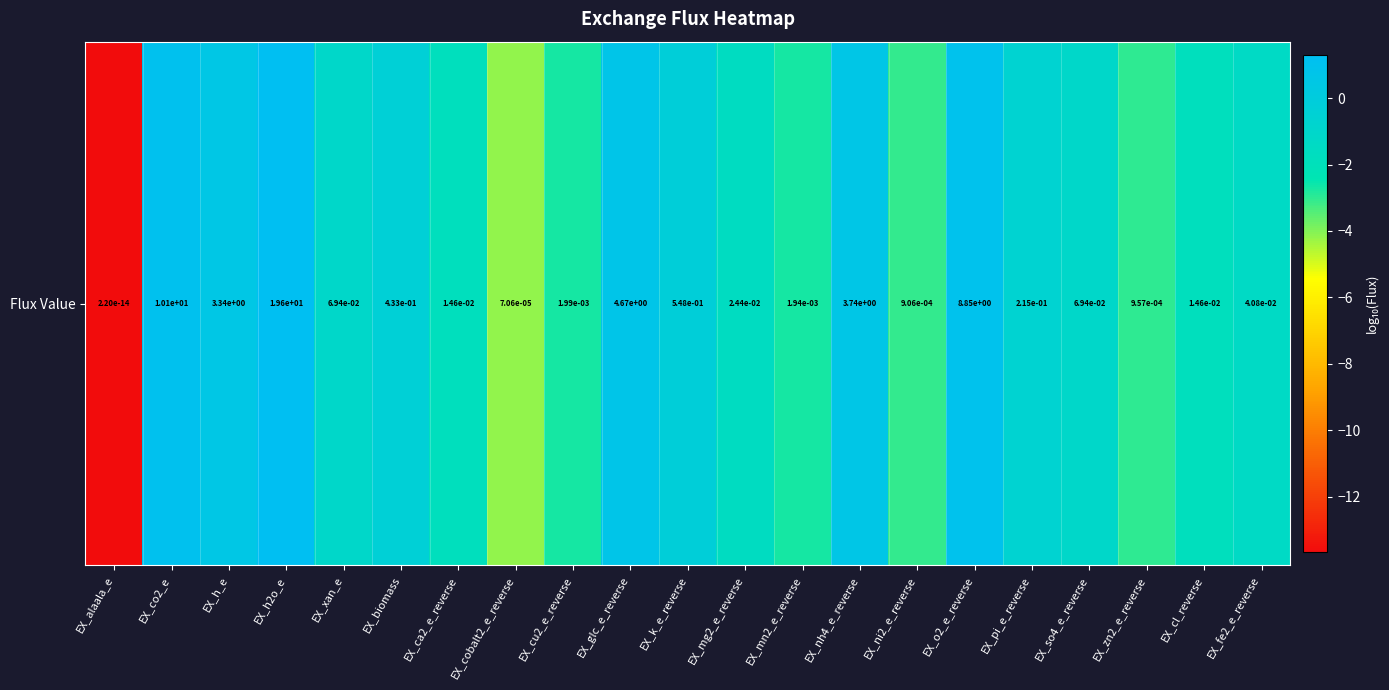

Reading right to left, extract all data points from this chart.

-1.4	-1.8	-3.0	-1.2	-0.7	0.9	-3.0	0.6	-2.7	-1.6	-0.3	0.7	-2.7	-4.2	-1.8	-0.4	-1.2	1.3	0.5	1.0	-13.7